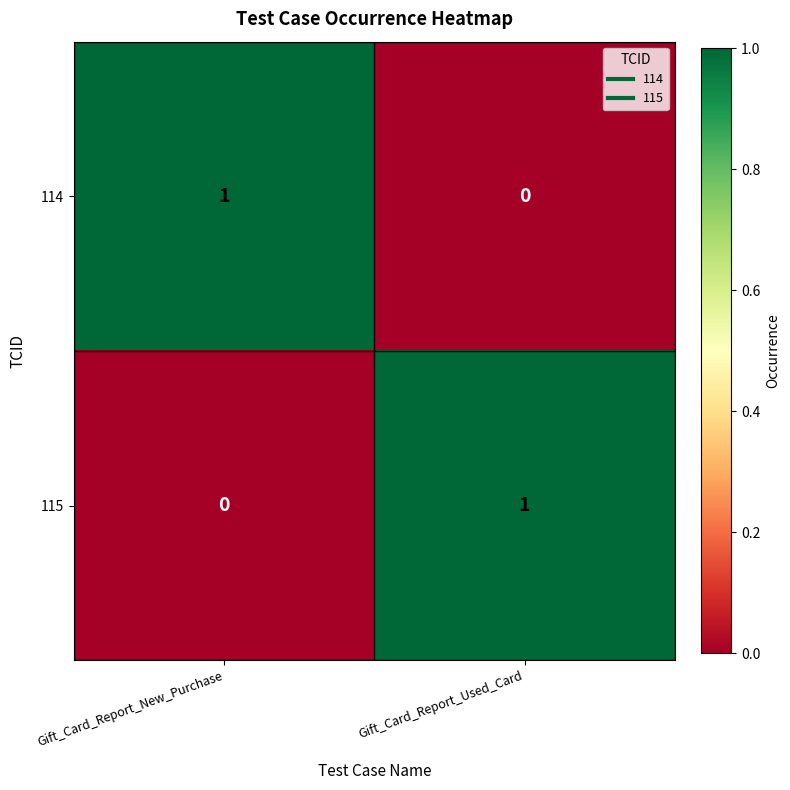

Reading right to left, list all the values displayed in this chart.

114: Gift_Card_Report_Used_Card=0	Gift_Card_Report_New_Purchase=1
115: Gift_Card_Report_Used_Card=1	Gift_Card_Report_New_Purchase=0